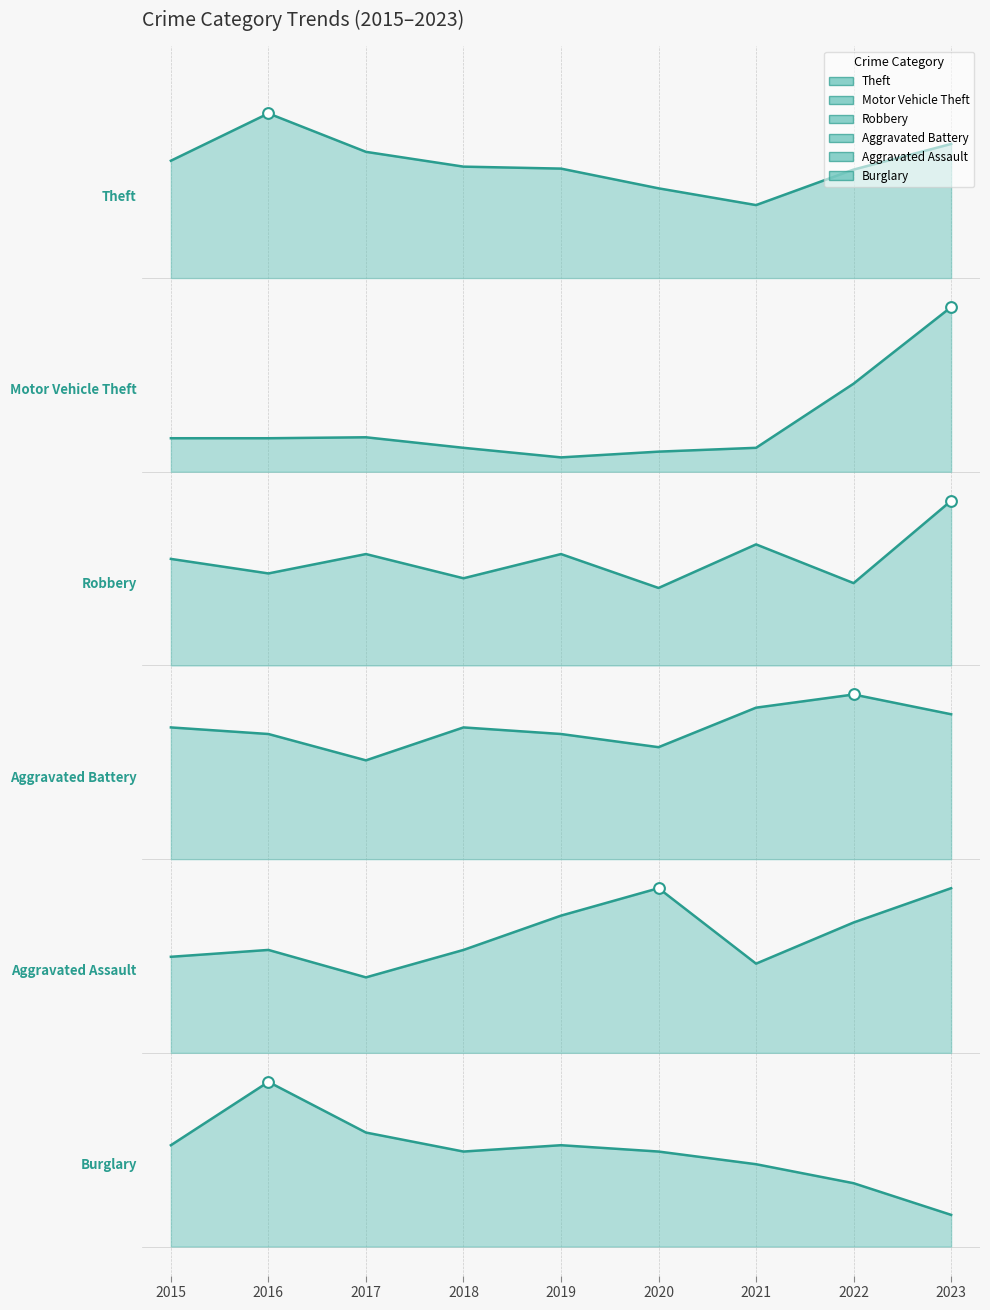

Which series contains the highest Y value?

Theft